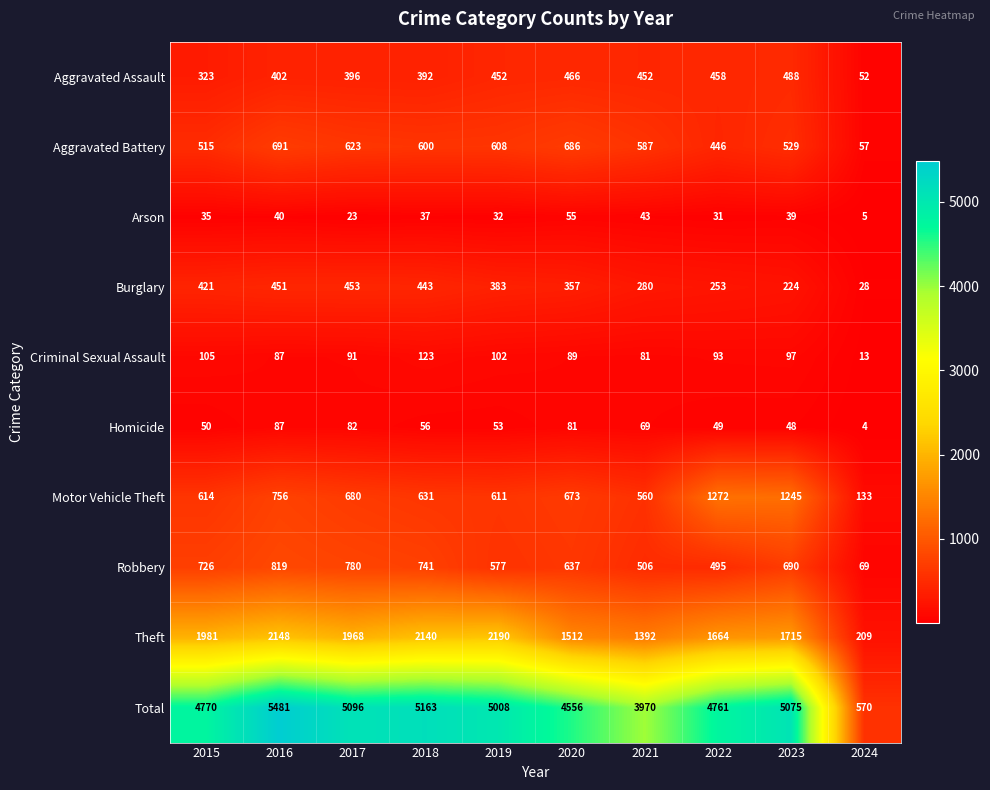

Is it true that Theft equals 2937 at 2022?

False